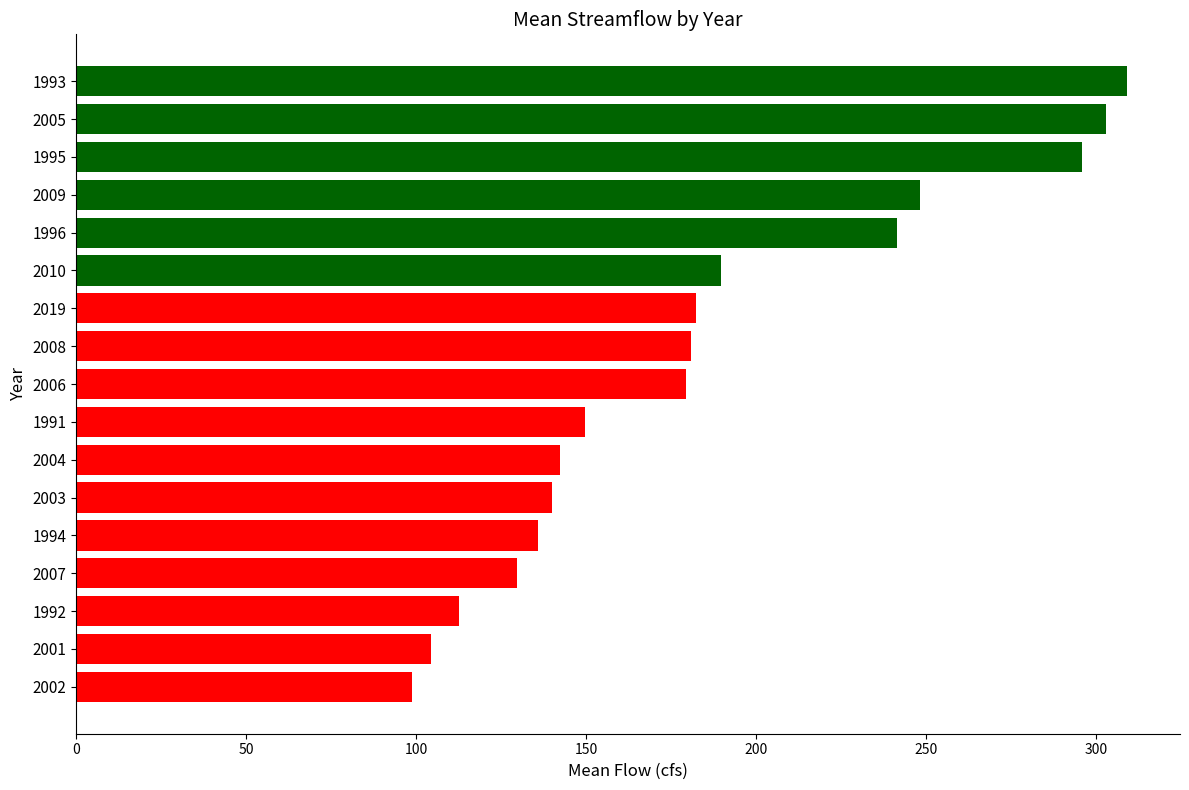

Count the number of categories in the chart.

17